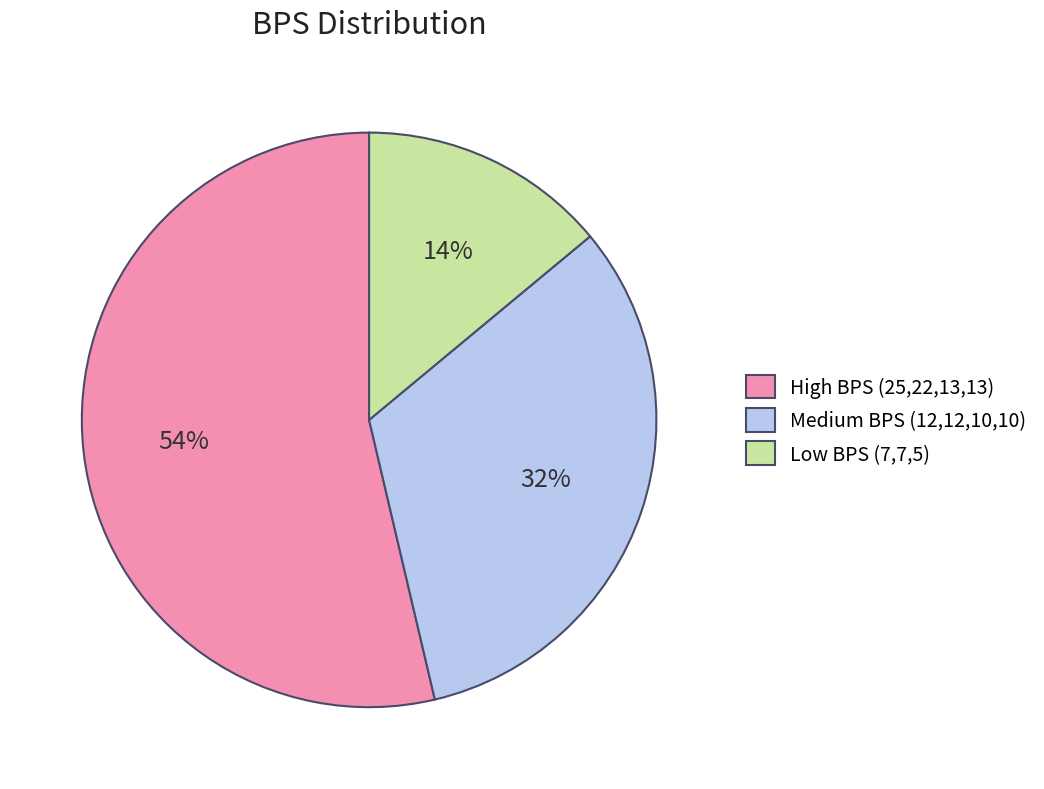

True or false: Medium BPS (12,12,10,10) accounts for 45% of the total.

False